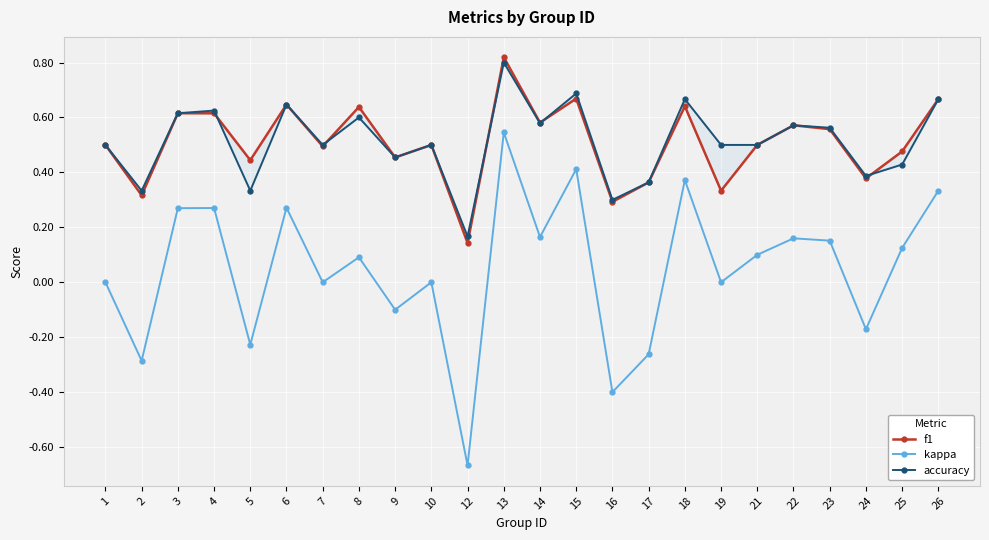

What is the spread (max minus min) of values at 24?

0.6